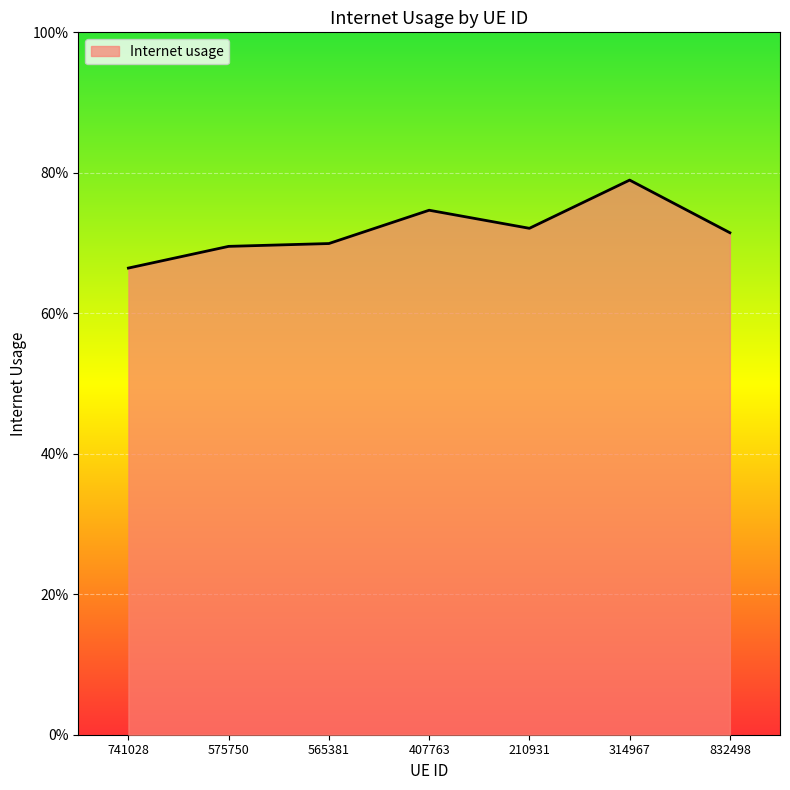

Does the chart have visible grid lines?

Yes